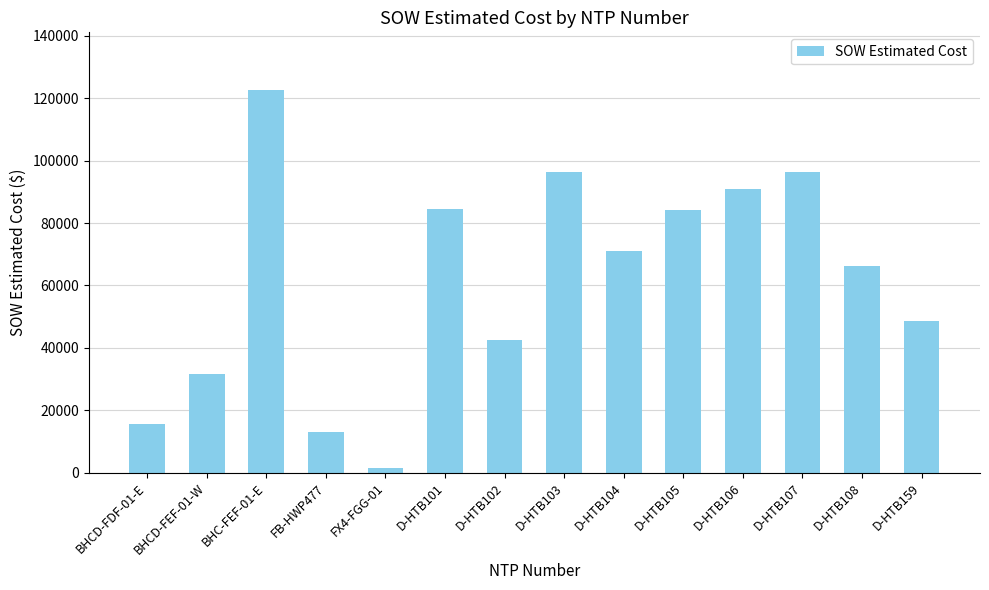

At which label does the data first exceed 71001?

BHC-FEF-01-E